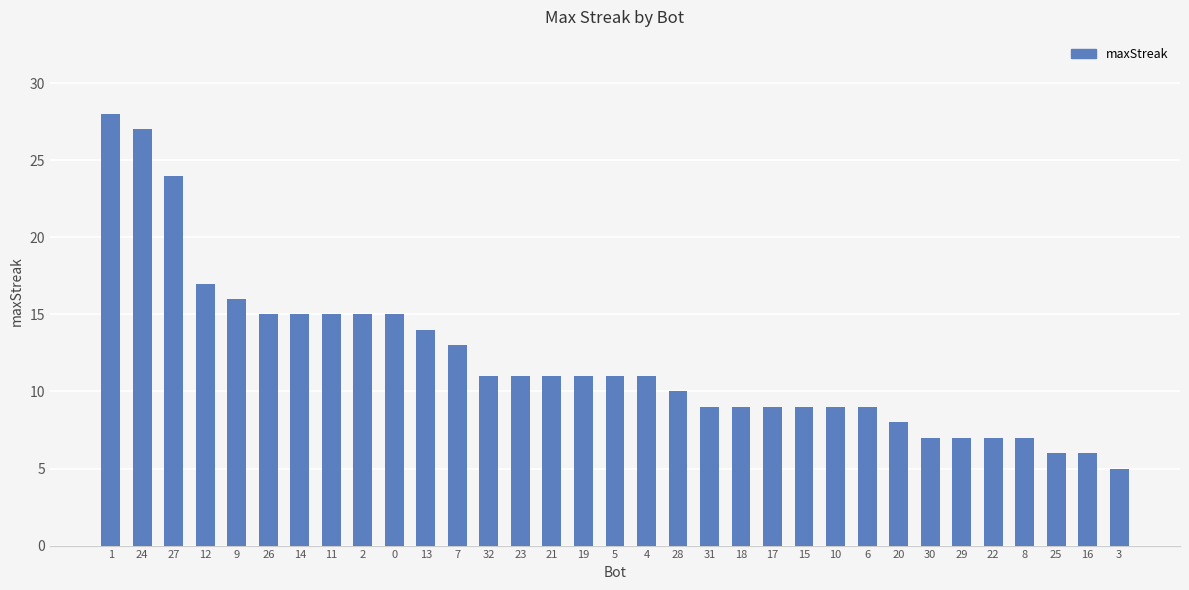

What position from the left is 20?

26